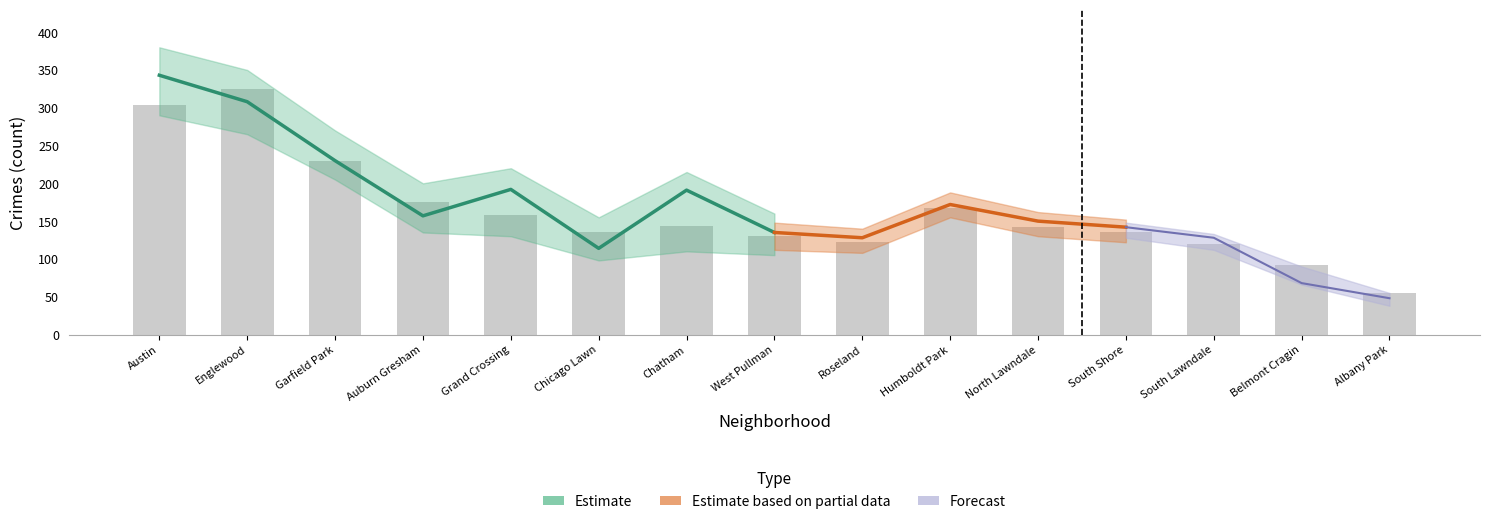

What is the average value of the 2022 series?

162